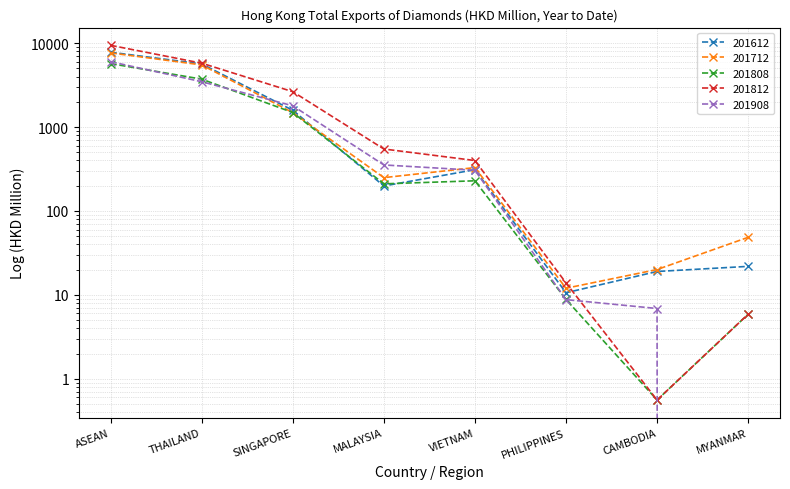

Where is the first local maximum for 201808?

VIETNAM